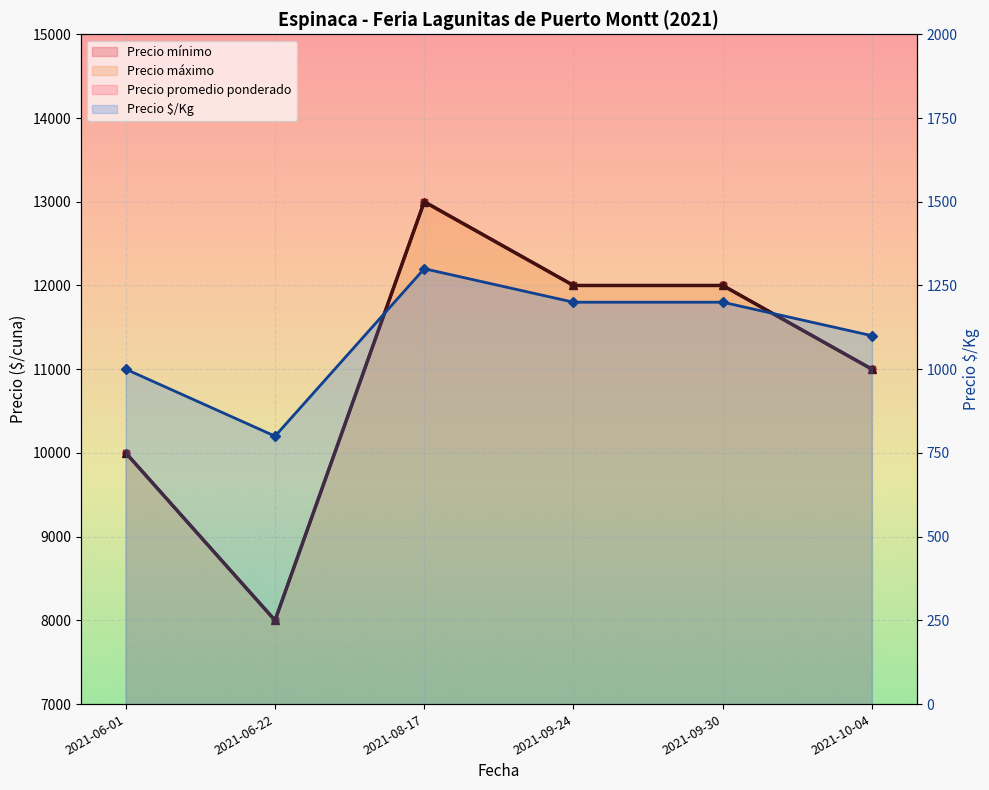

True or false: Precio promedio ponderado and Precio máximo cross at least once.

False